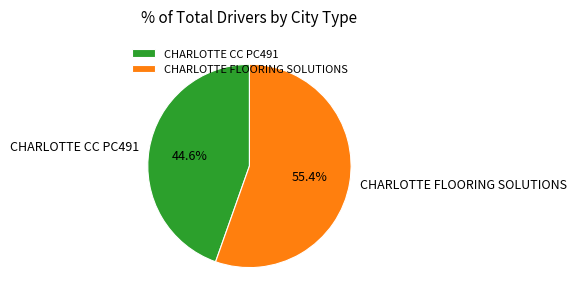

Which has a higher value, CHARLOTTE FLOORING SOLUTIONS or CHARLOTTE CC PC491?

CHARLOTTE FLOORING SOLUTIONS